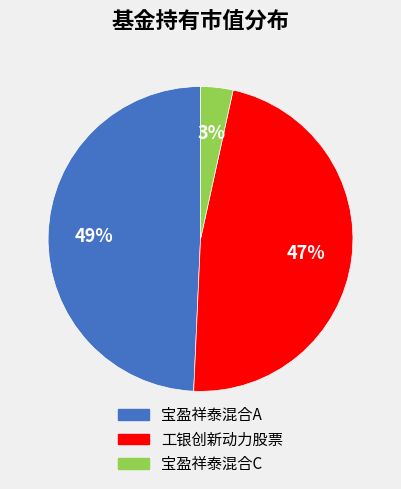

The 宝盈祥泰混合A slice represents 49% of the pie. True or false?

True